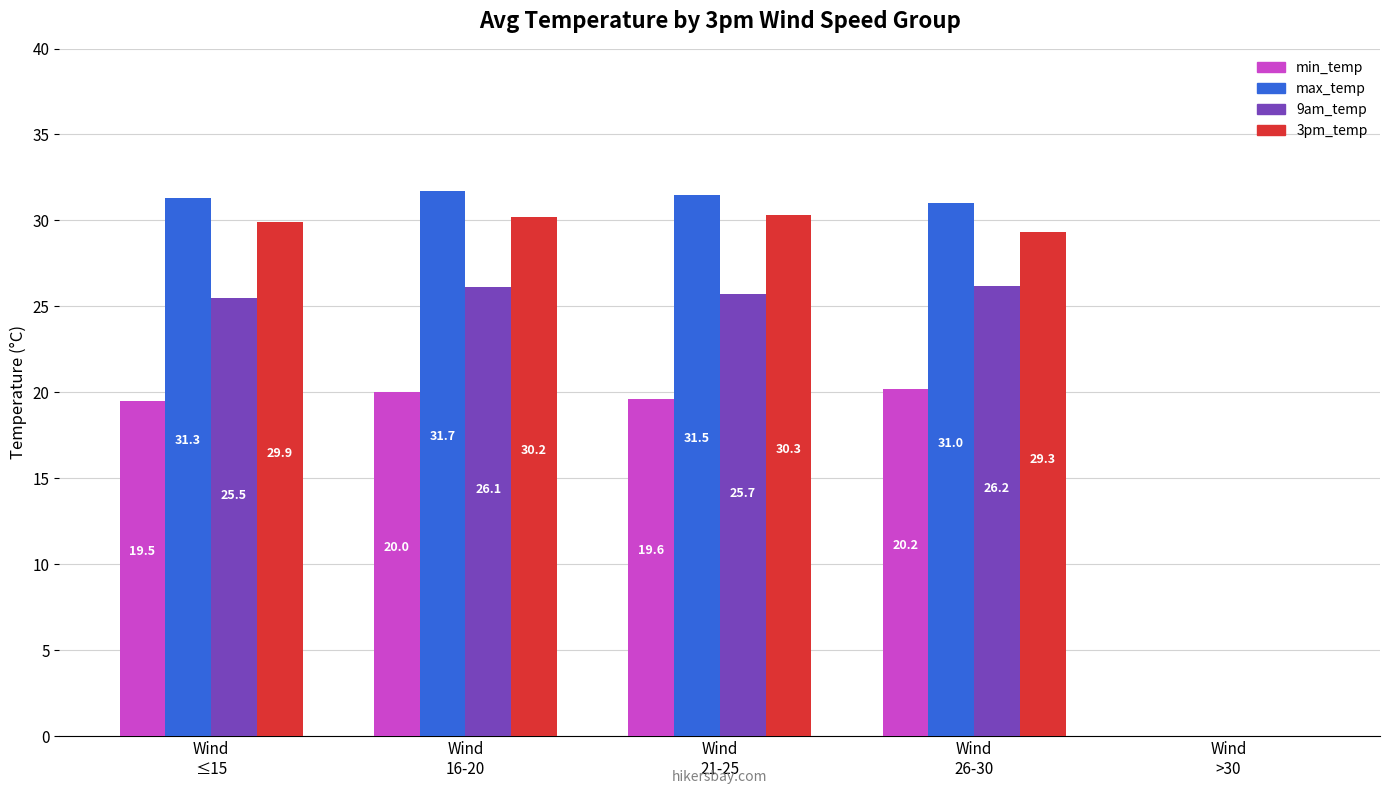

What is the average value of the 3pm_temp series?

23.9